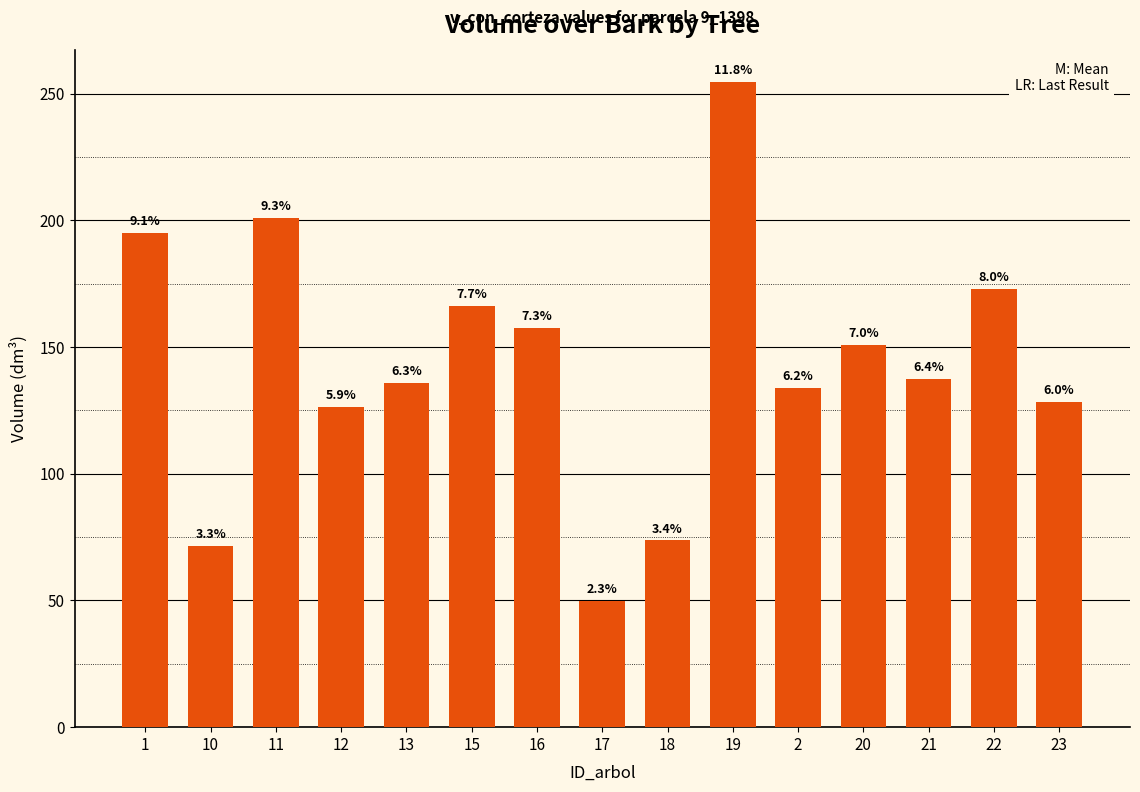

Reading left to right, extract all data points from this chart.

195.0	71.5	201.0	126.3	136.0	166.1	157.6	49.8	73.7	254.6	133.9	150.9	137.5	172.8	128.3